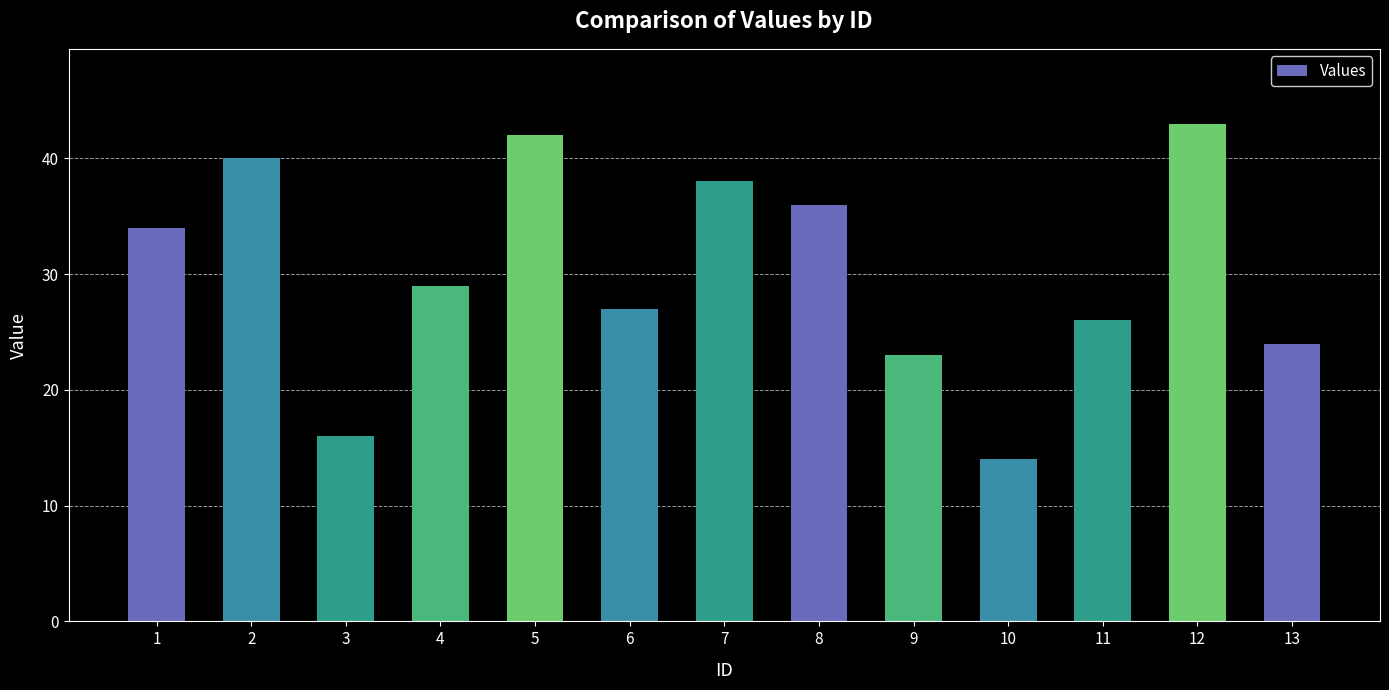

How many distinct data groups are displayed?

1